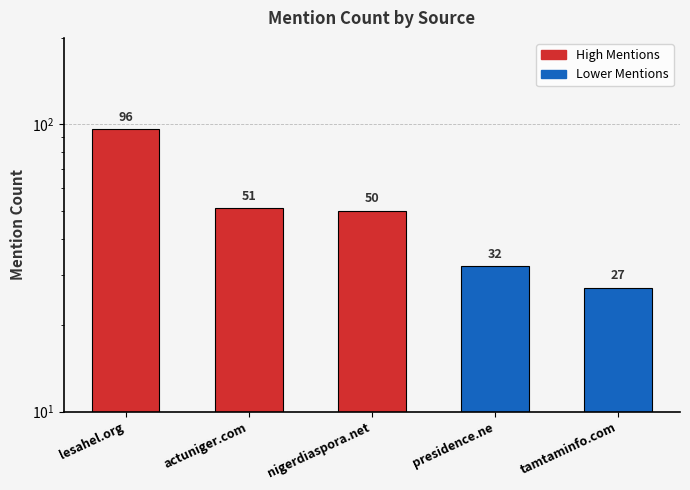

At which category does the chart reach its peak across all series?

lesahel.org